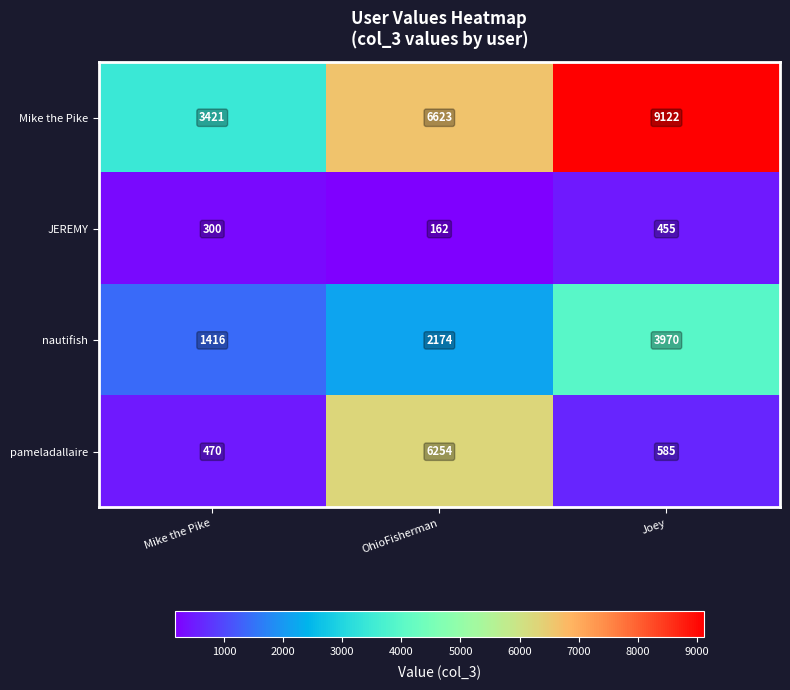

How many data points does each series have?

3